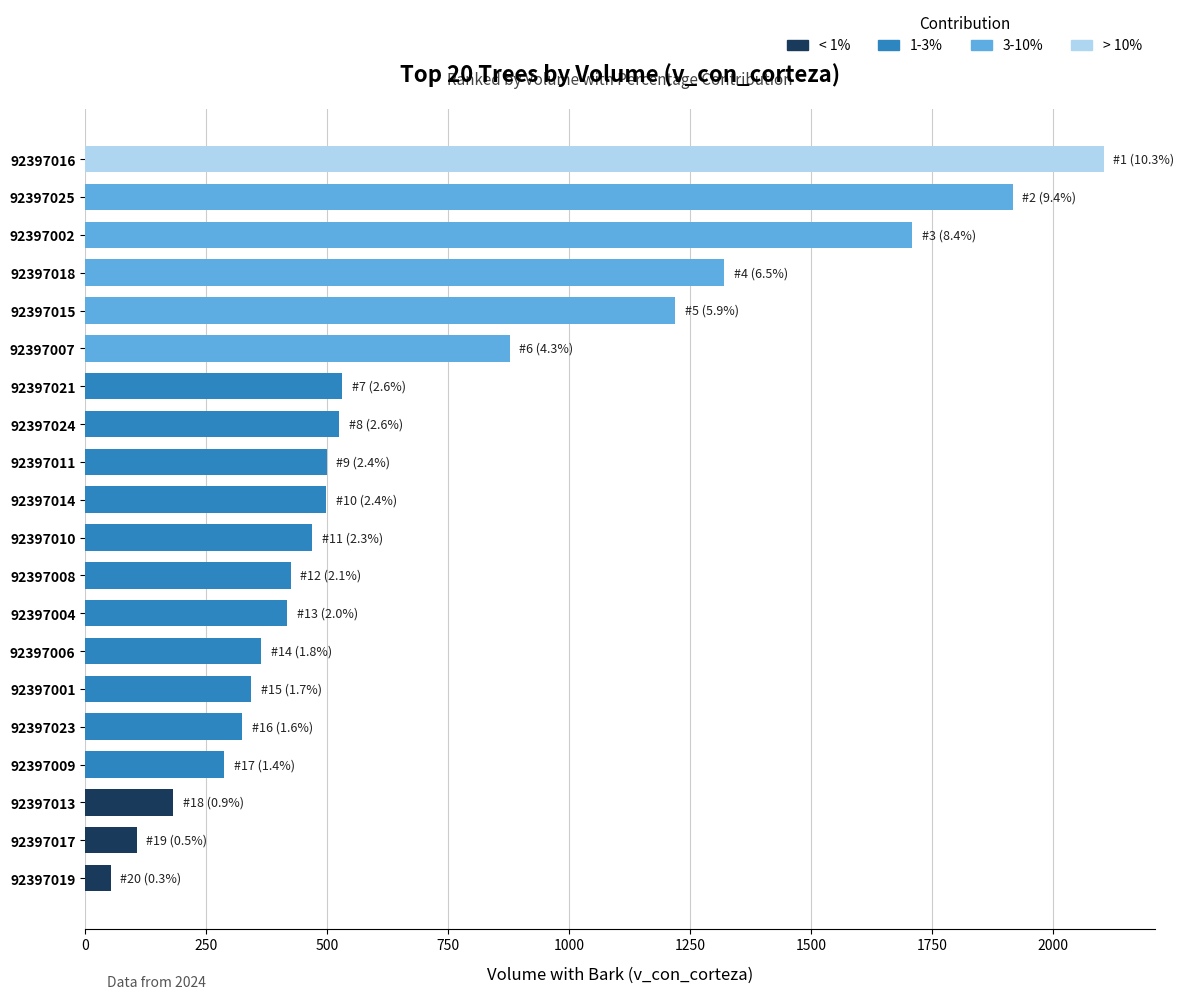

Which has a higher value, 92397014 or 92397024?

92397024